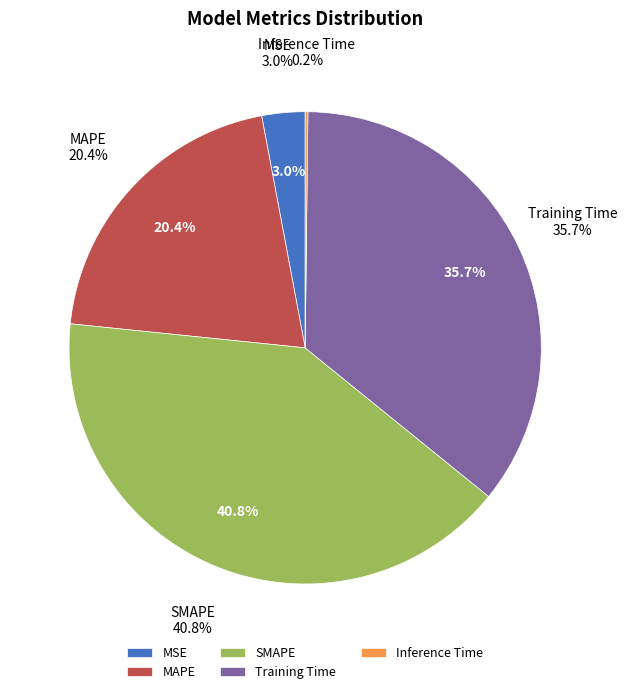

To the nearest percent, what percentage of the pie is Training Time?

36%